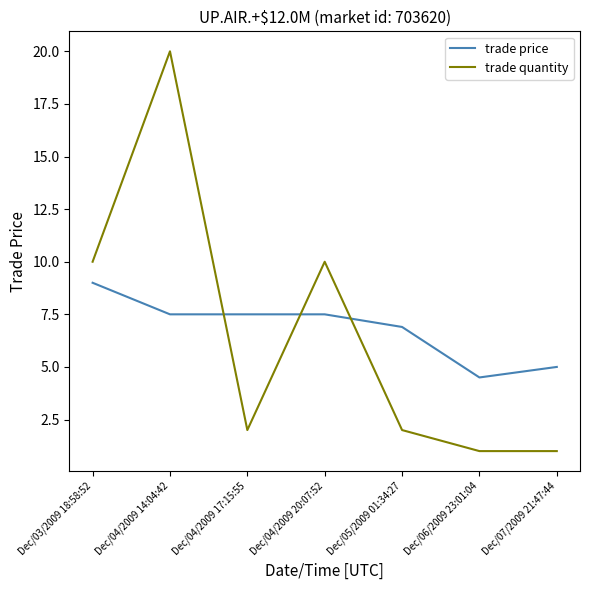

What is the greatest value displayed?

20.0